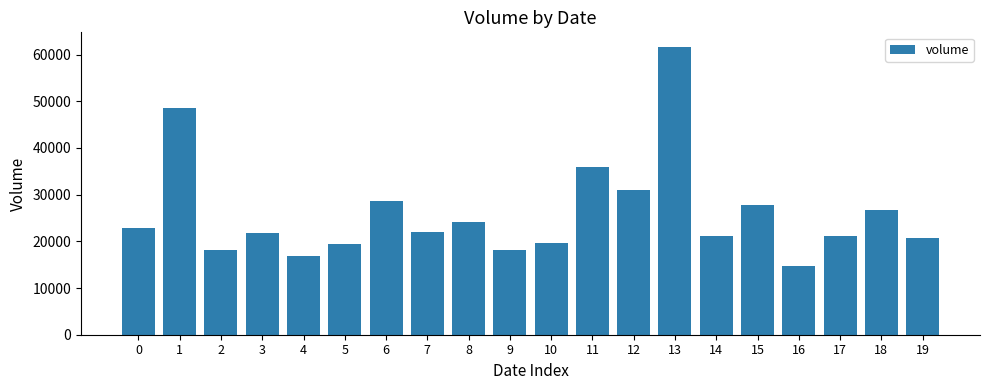

Is it true that the value at 18 is 26639?

True